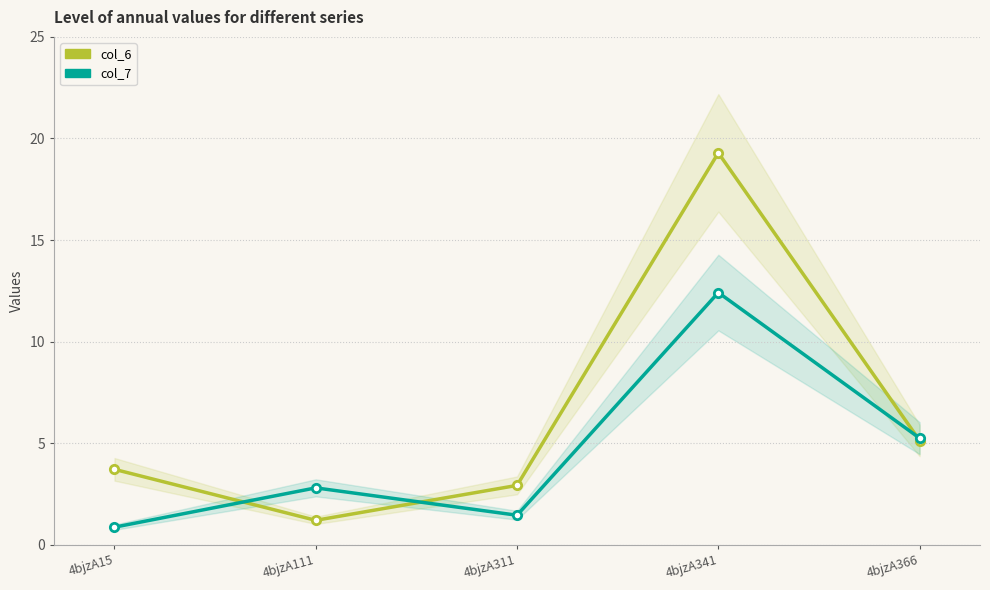

Where does the col_7 series first go above 2?

4bjzA111